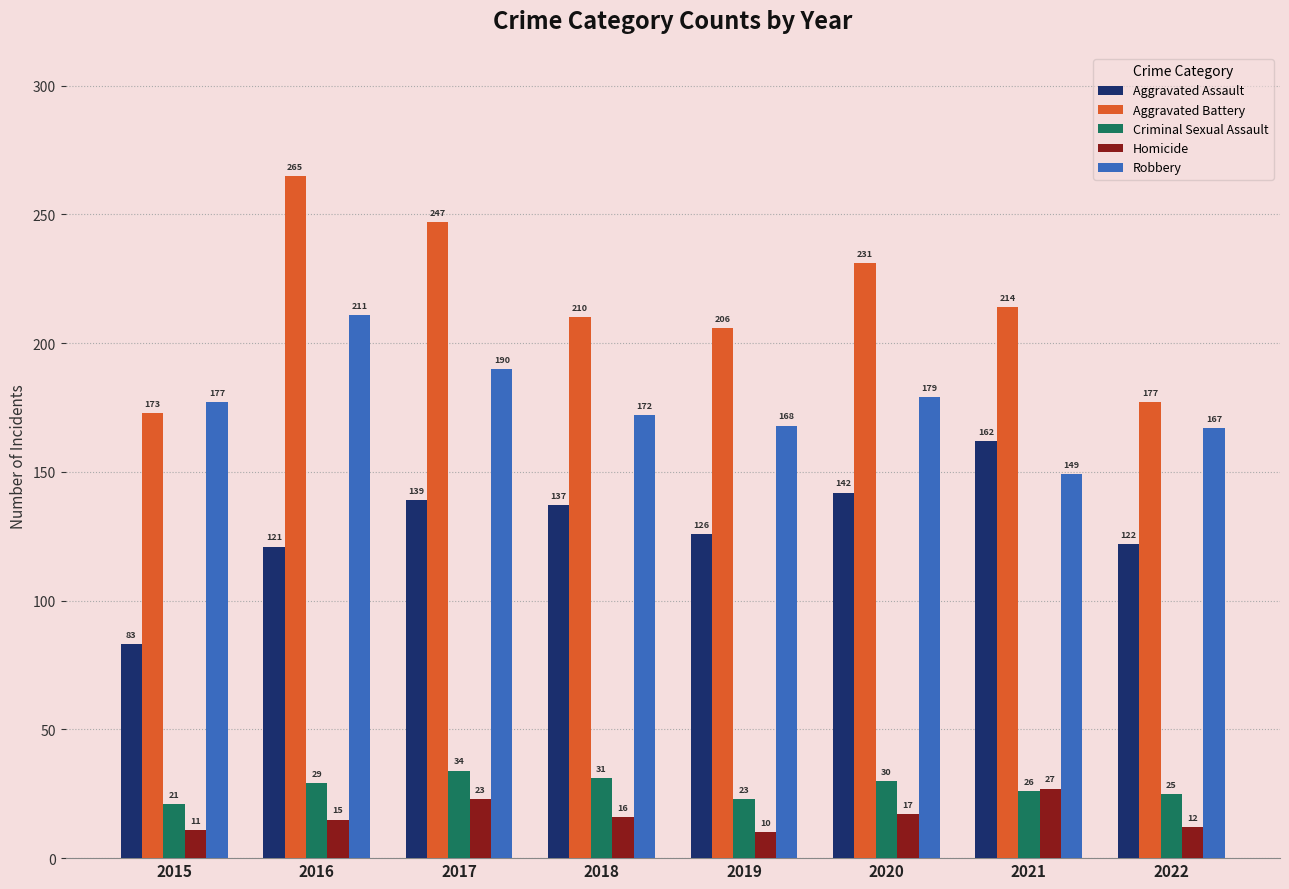

How many data points does each series have?

8